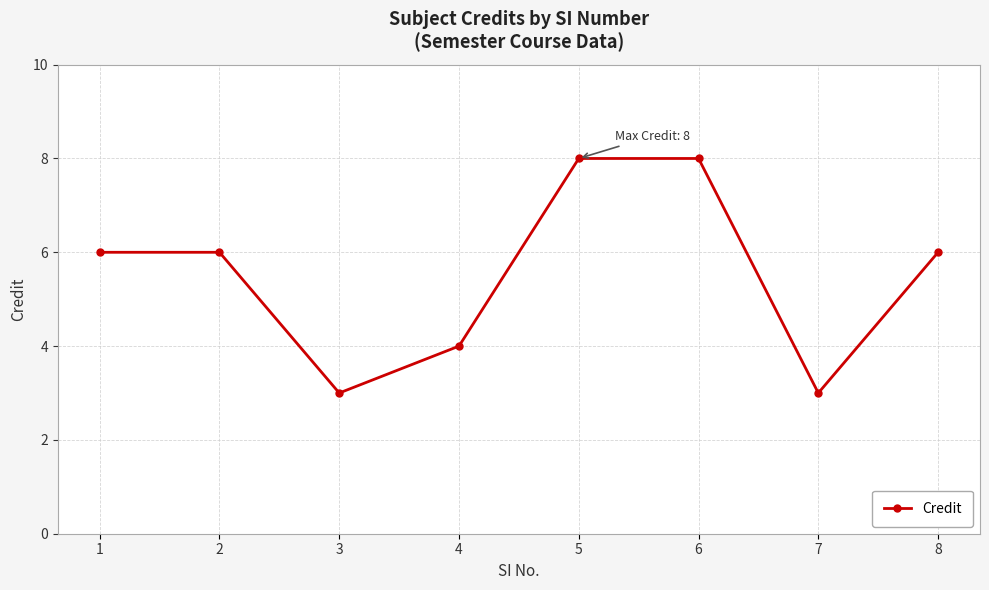

What is the value of the 5th point from the left?

8